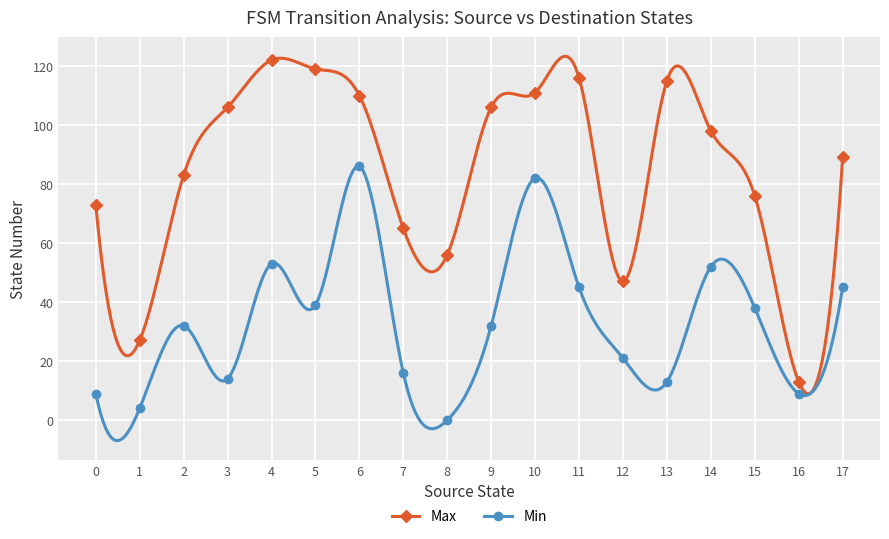

What is the greatest value displayed?

122